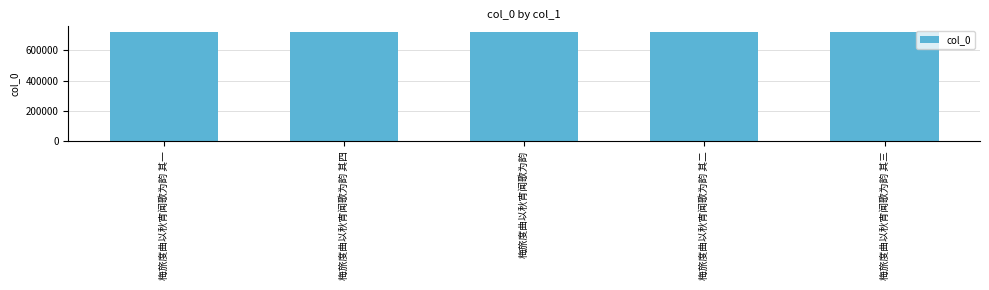

What is the minimum value shown in the chart?

718382